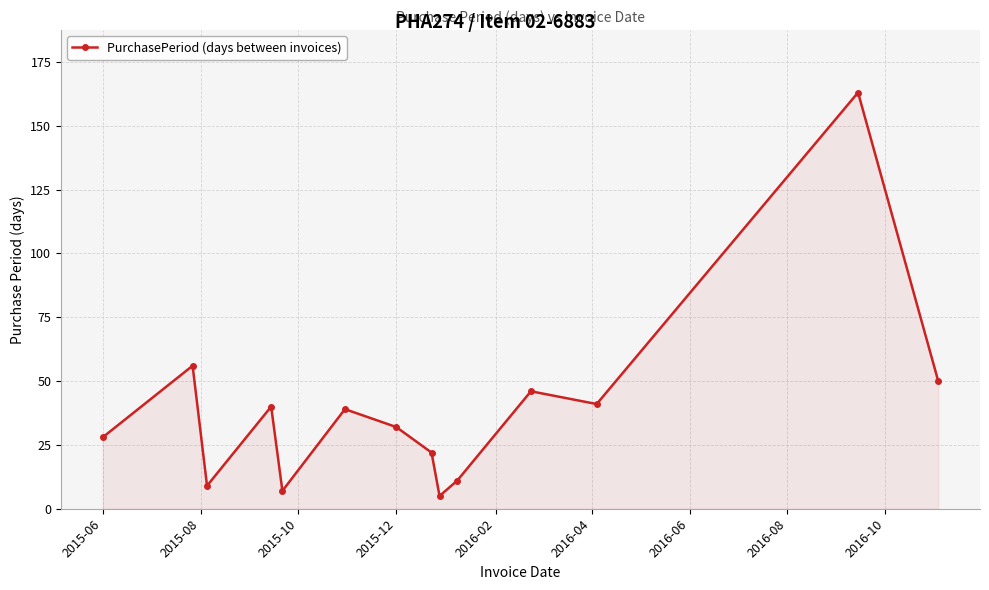

What is the greatest value displayed?

163